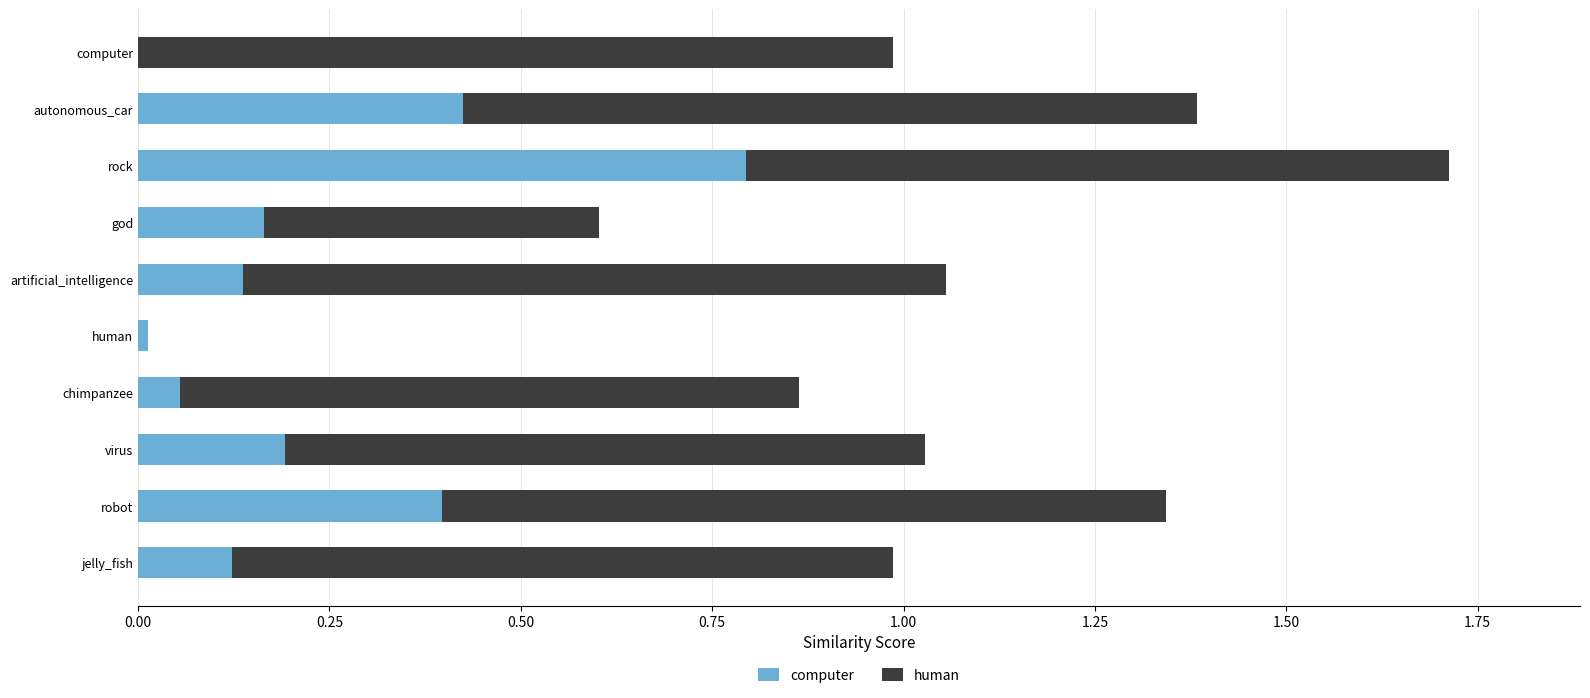

What is the sum of all computer values?

2.3